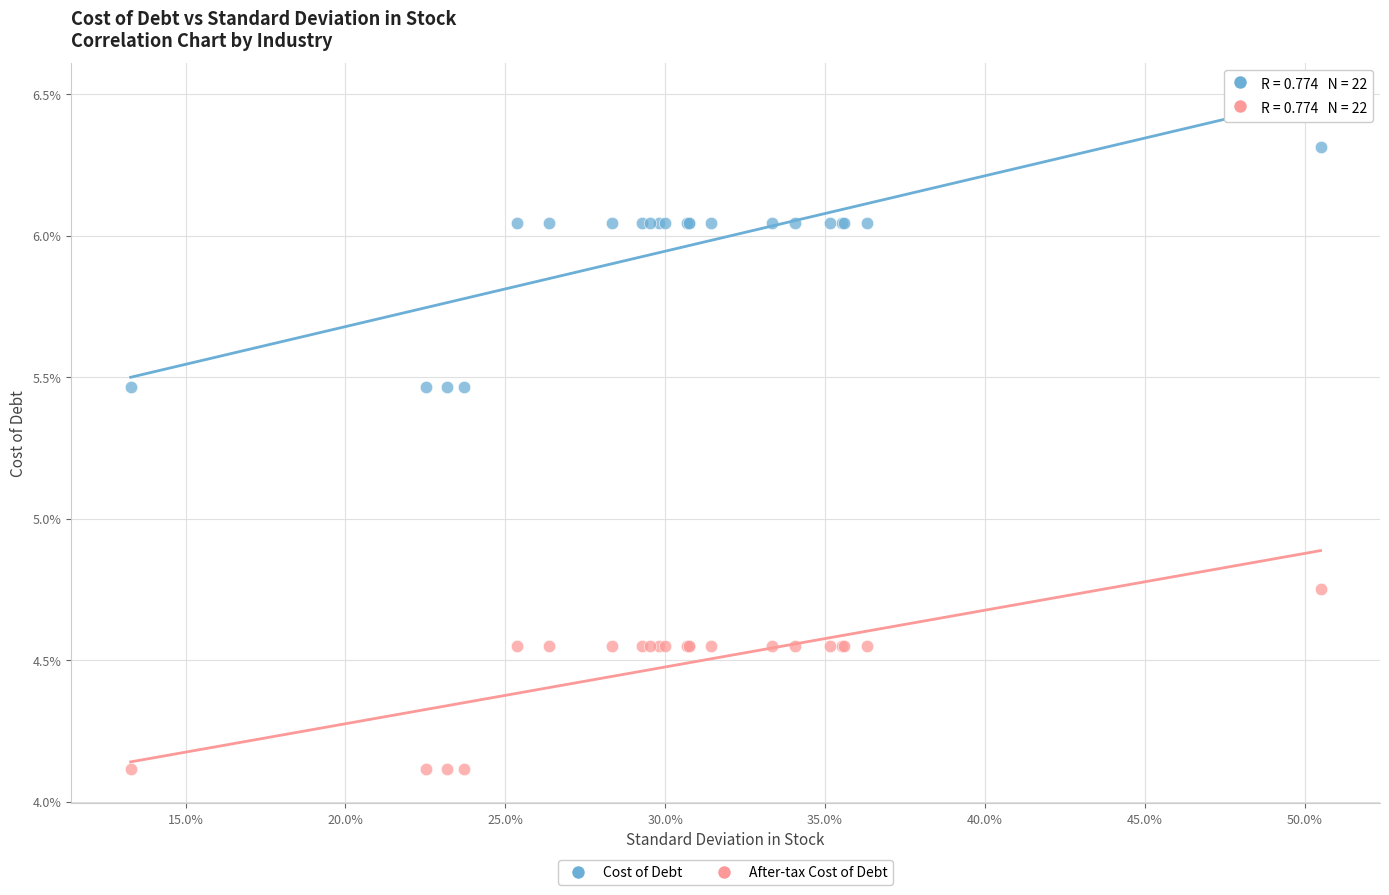

Which series contains the highest Y value?

Cost of Debt